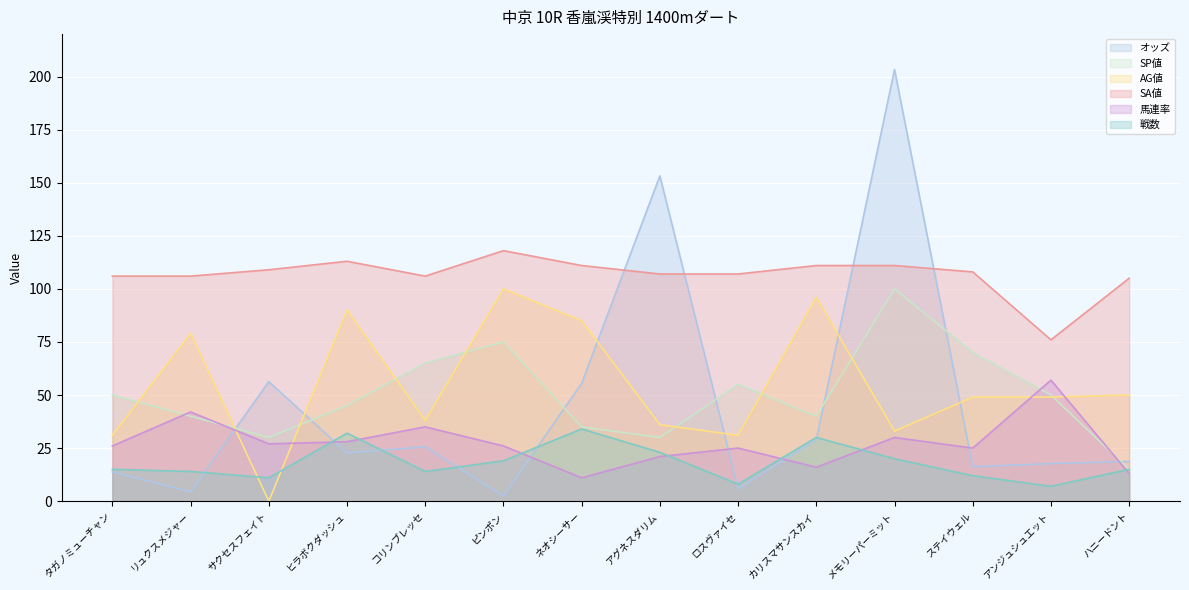

Is the value of オッズ at メモリーパーミット greater than the value of 馬連率 at アンジュシュエット?

Yes